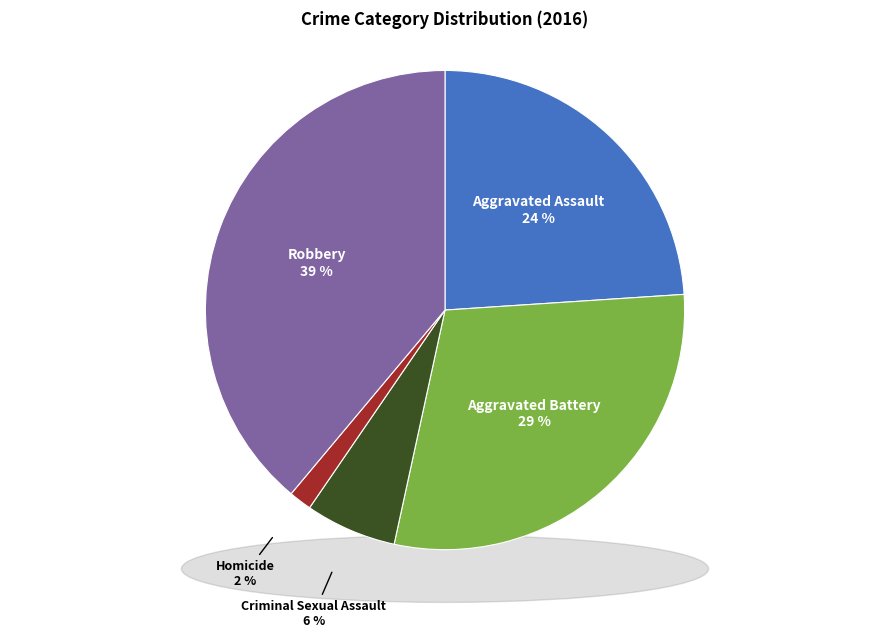

Rank the categories by value from highest to lowest.

Robbery, Aggravated Battery, Aggravated Assault, Criminal Sexual Assault, Homicide